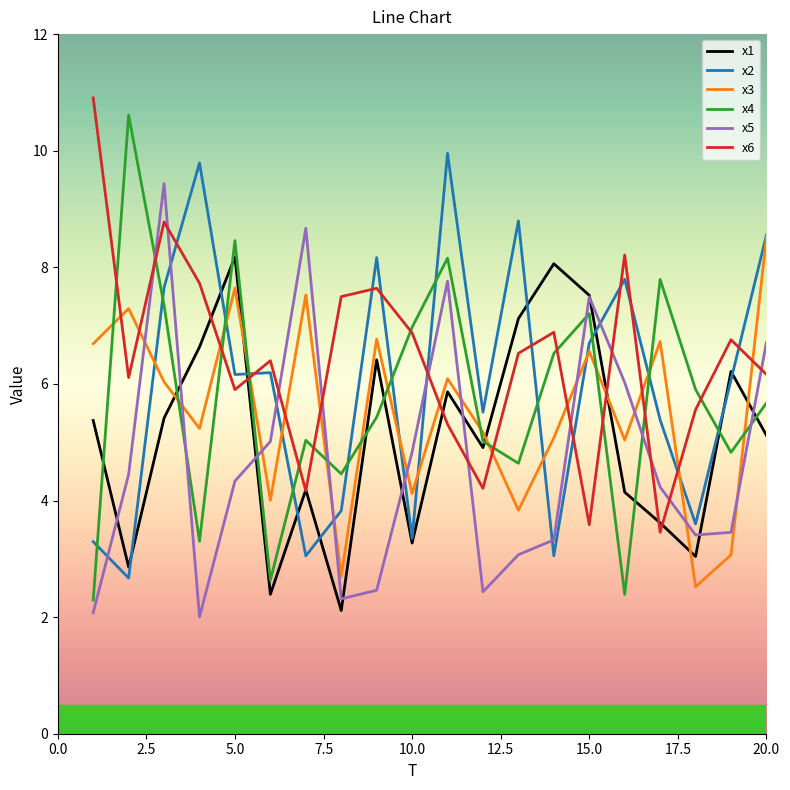

What are all the series names shown in the legend?

x1, x2, x3, x4, x5, x6